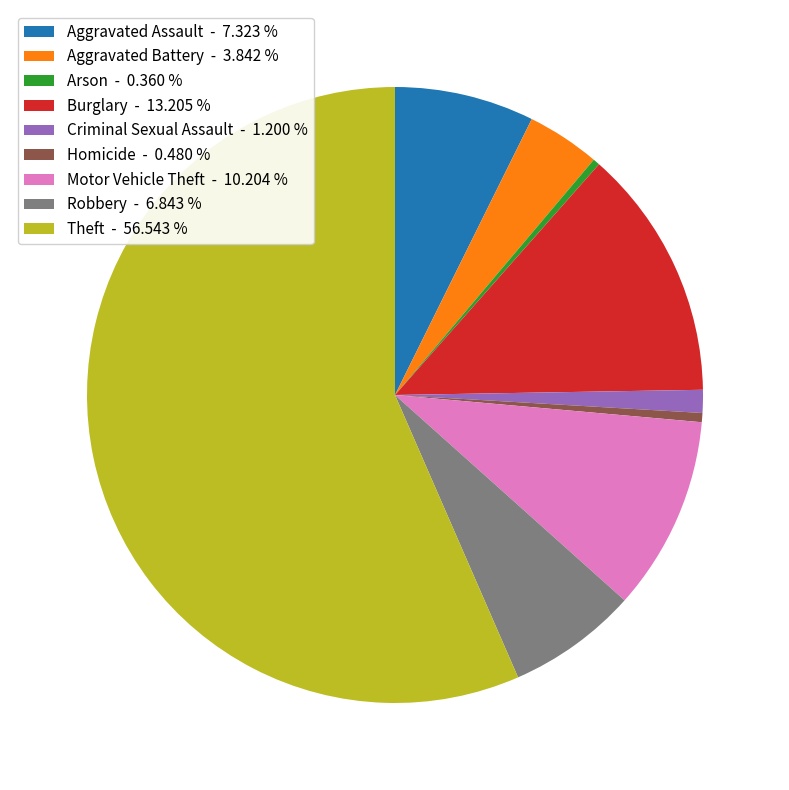

Is the sum of Aggravated Assault - 7.323 % and Arson - 0.360 % greater than half?

No